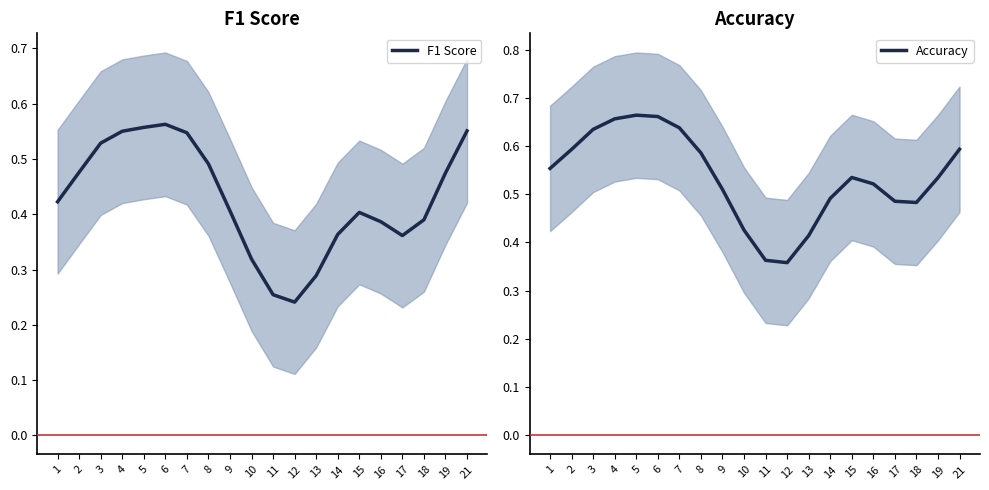

True or false: F1 Score and Accuracy intersect in this chart.

False